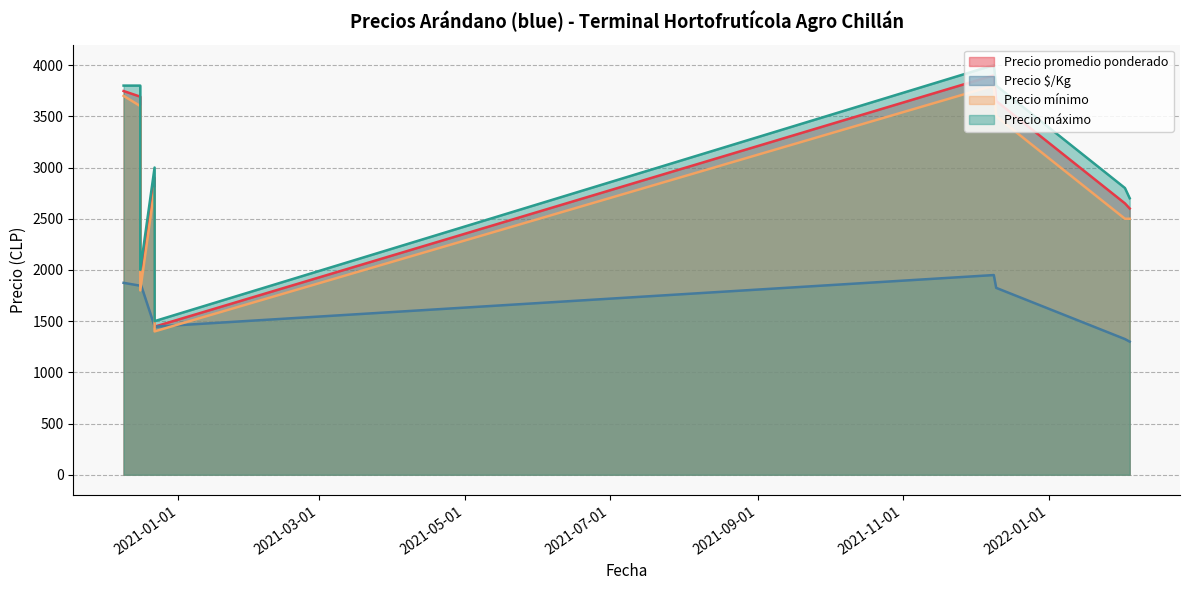

Does the chart display data point markers on the line(s)?

No